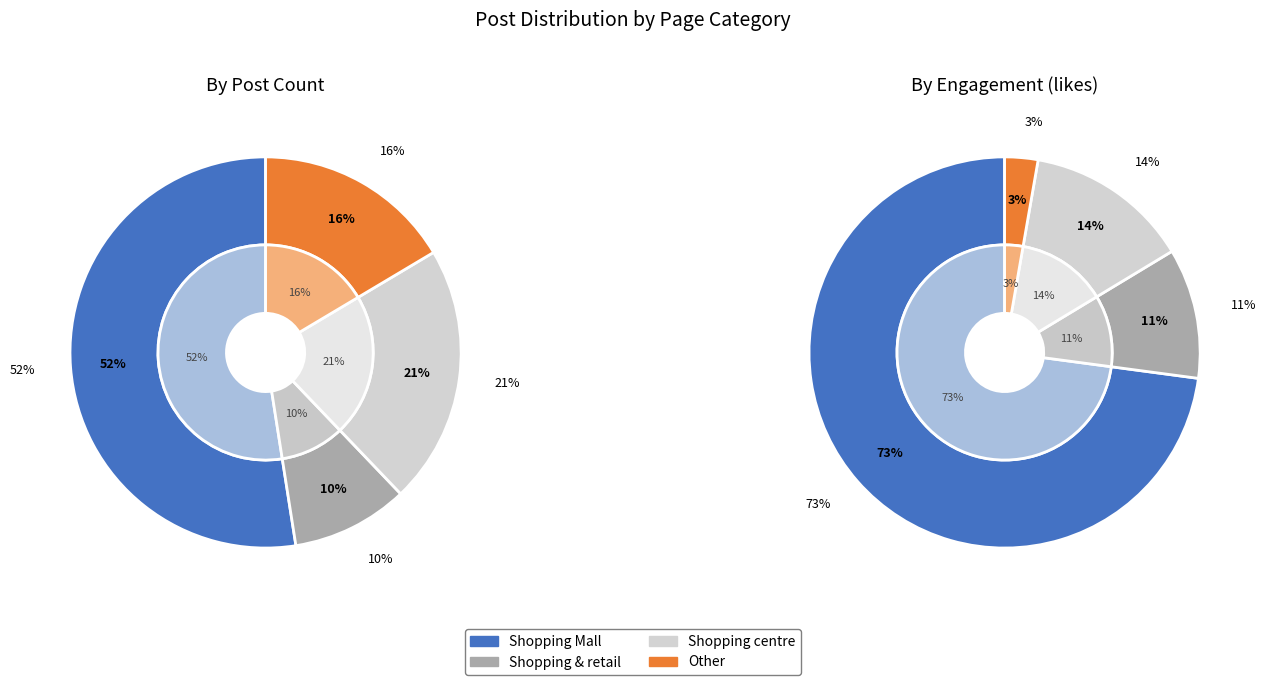

Do Shopping centre and Shopping Mall together represent more than half of the pie?

Yes